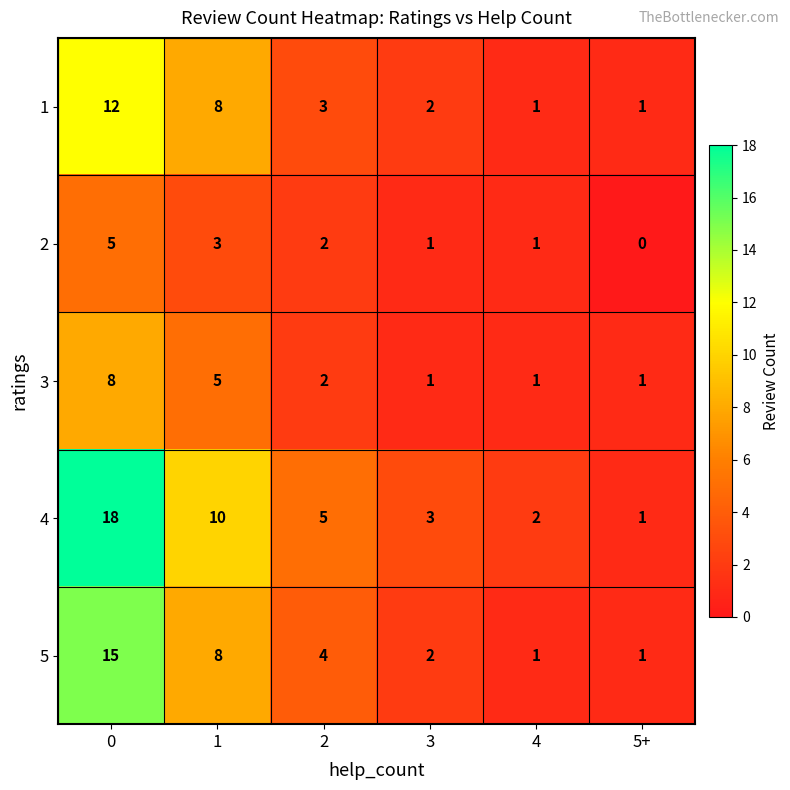

Reading left to right, transcribe all the data shown in this chart.

1: 0=12	1=8	2=3	3=2	4=1	5+=1
2: 0=5	1=3	2=2	3=1	4=1	5+=0
3: 0=8	1=5	2=2	3=1	4=1	5+=1
4: 0=18	1=10	2=5	3=3	4=2	5+=1
5: 0=15	1=8	2=4	3=2	4=1	5+=1